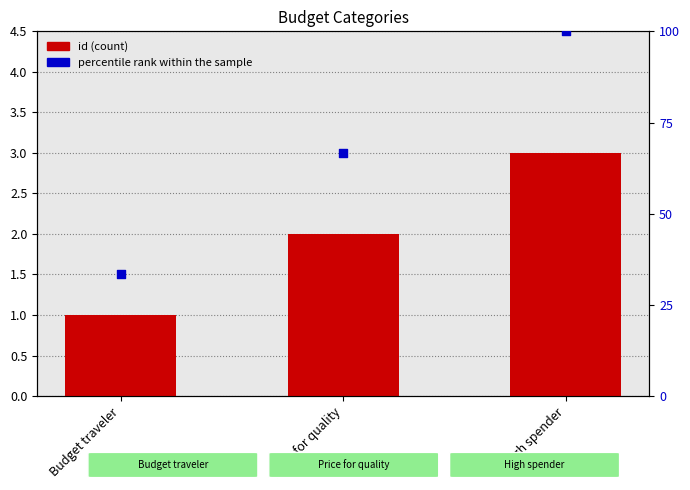

At which category is the sum across all series the highest?

High spender